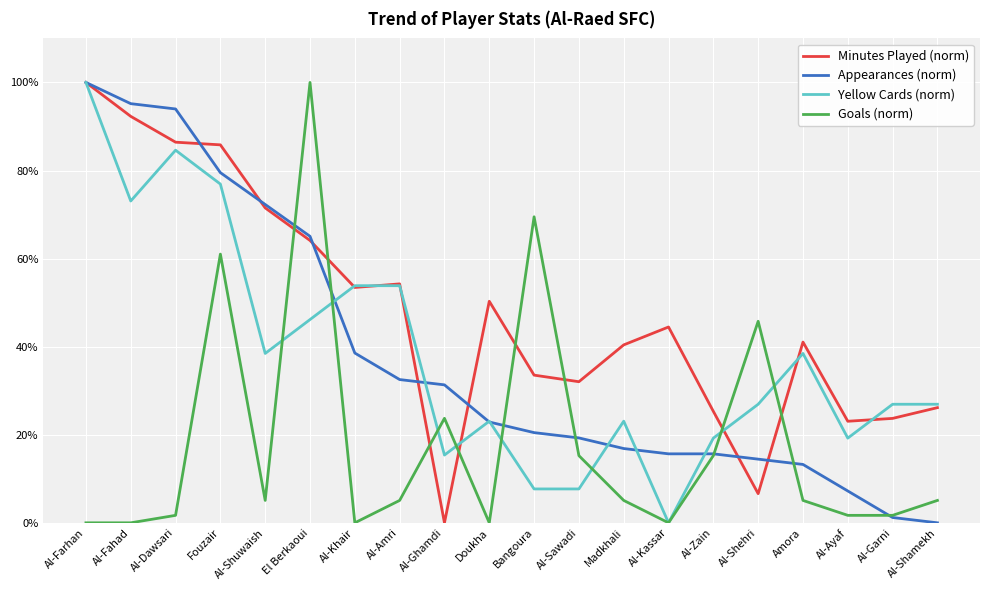

Between Al-Sawadi and Al-Farhan, which is larger?

Al-Farhan